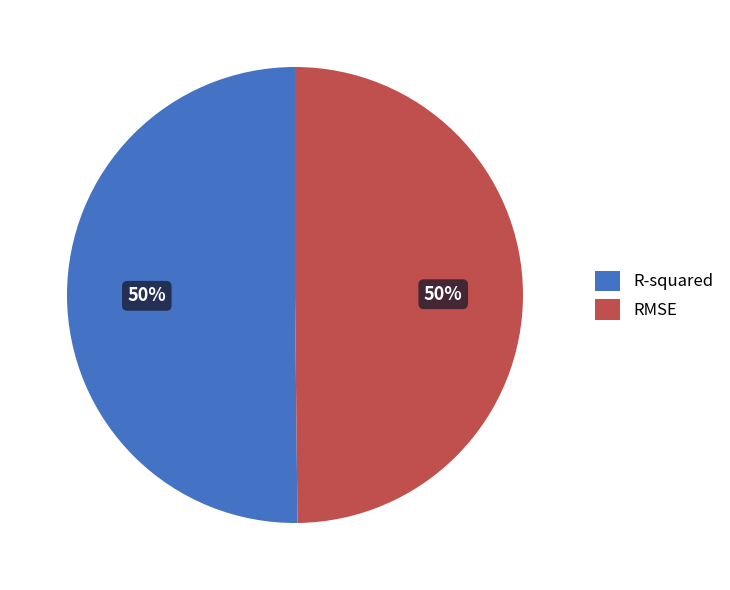

Combined, do R-squared and RMSE account for over 50%?

Yes